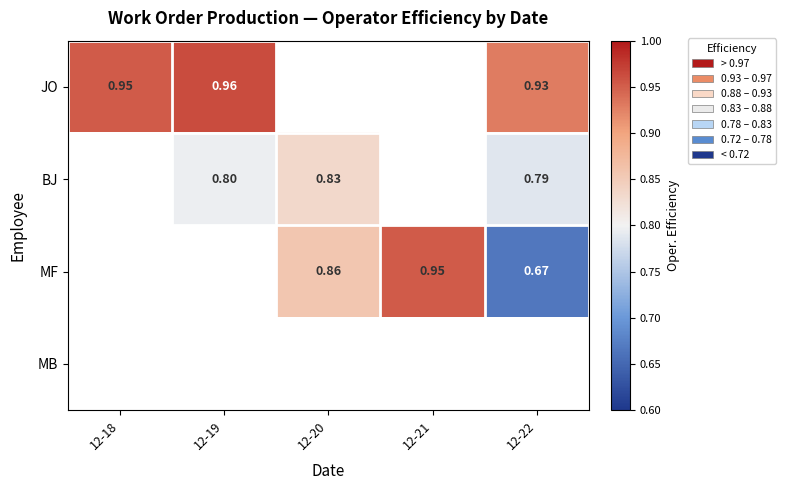

Is the value of BJ at 12-19 greater than the value of MF at 12-22?

Yes